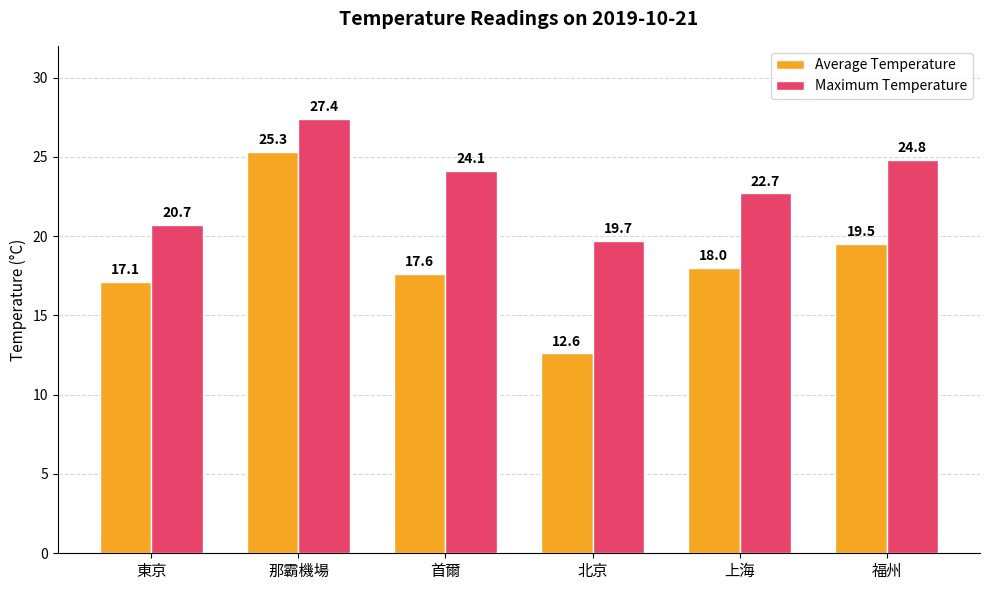

At which label is Maximum Temperature closest to 23?

上海